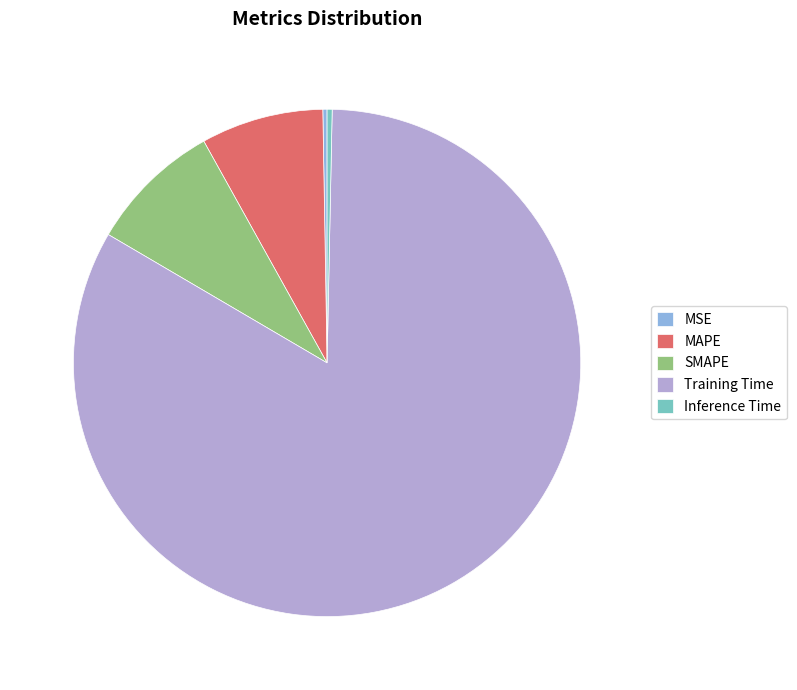

What is the largest slice in the pie chart?

Training Time